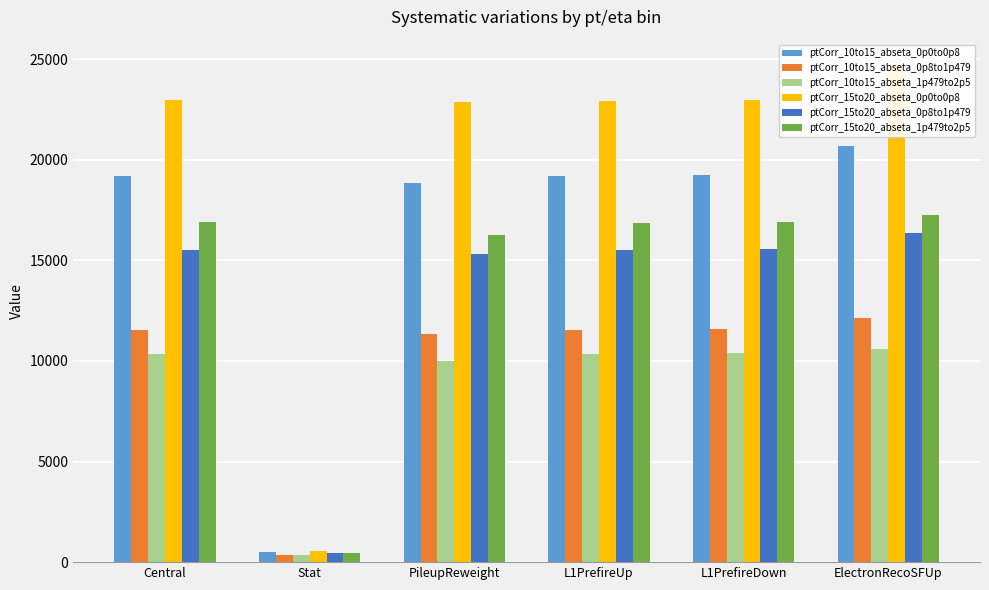

List the labels in order of ptCorr_15to20_abseta_1p479to2p5 value, smallest first.

Stat, PileupReweight, L1PrefireUp, Central, L1PrefireDown, ElectronRecoSFUp